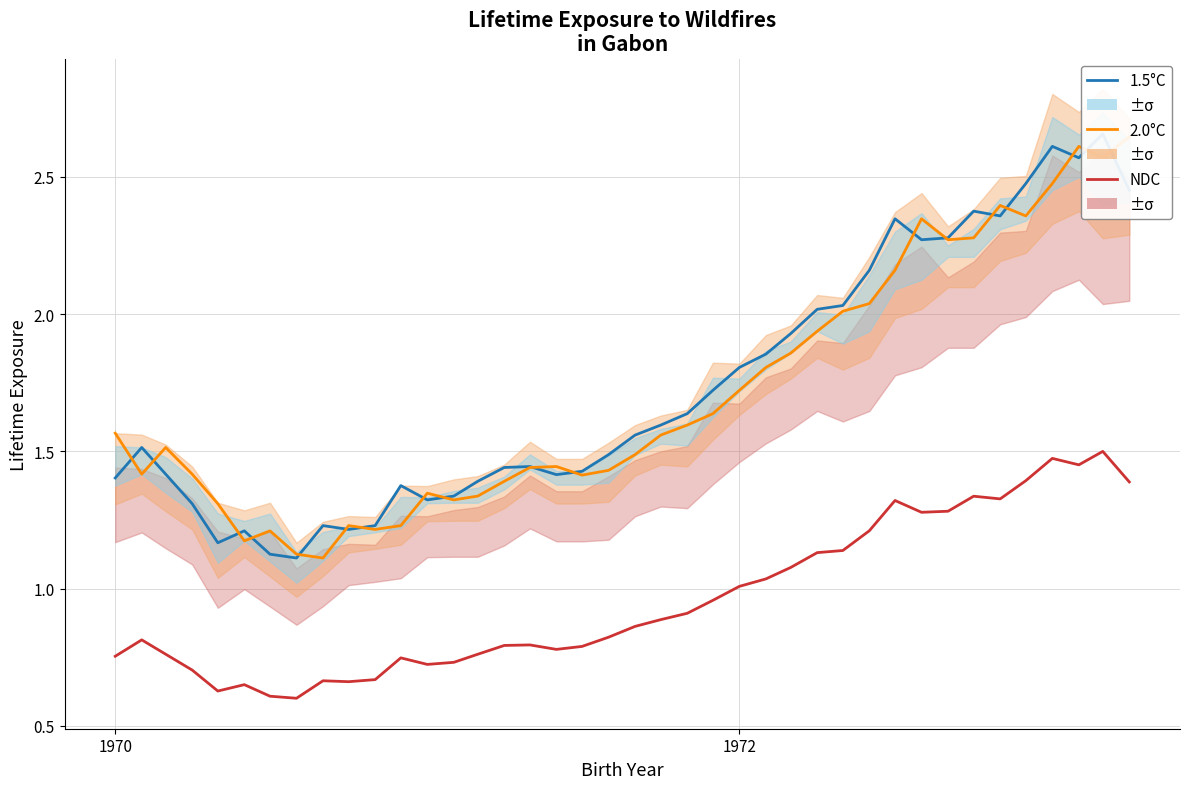

What is the average value of the 1.5°C series?

1.7